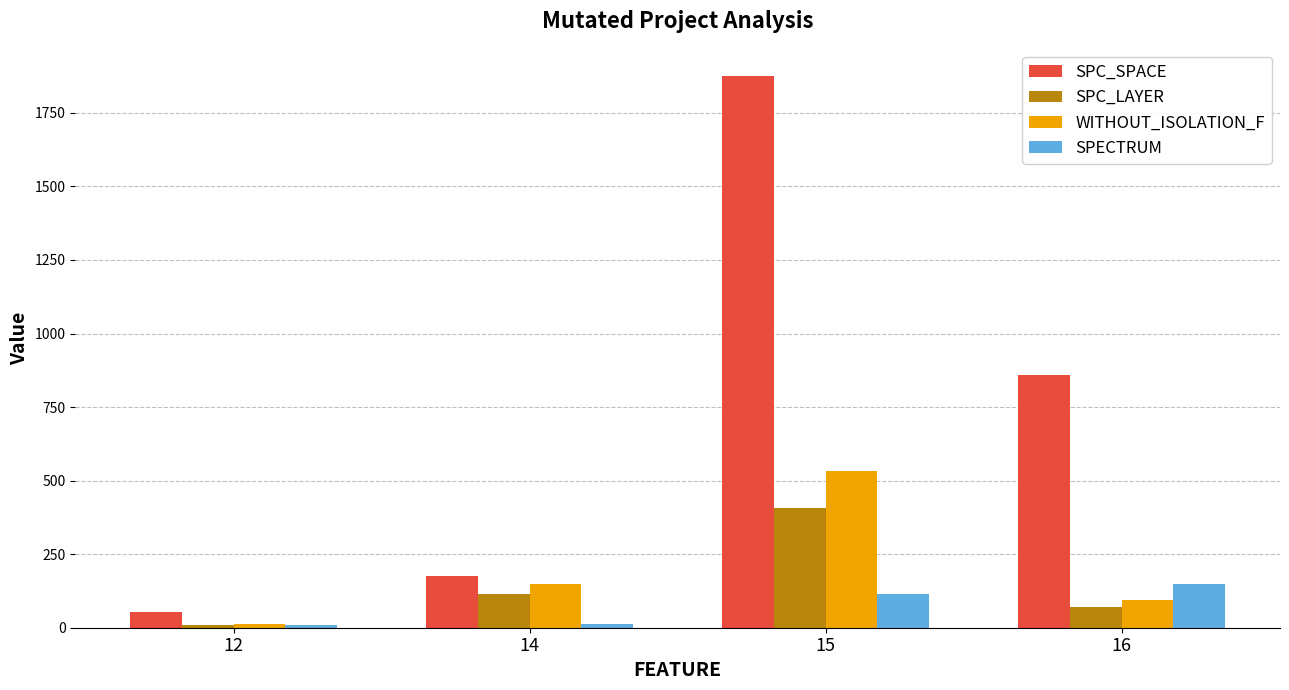

Between 14 and 16, which series saw the biggest shift?

SPC_SPACE